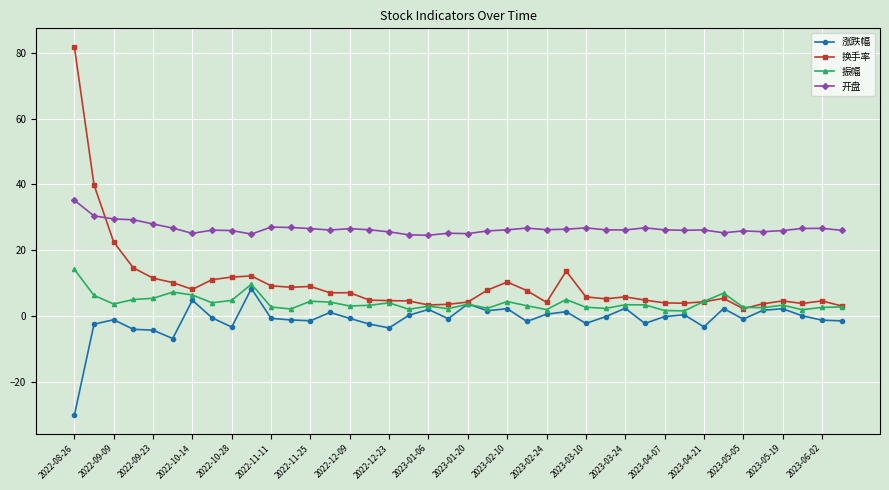

Is this an area chart (filled region under the line)?

No